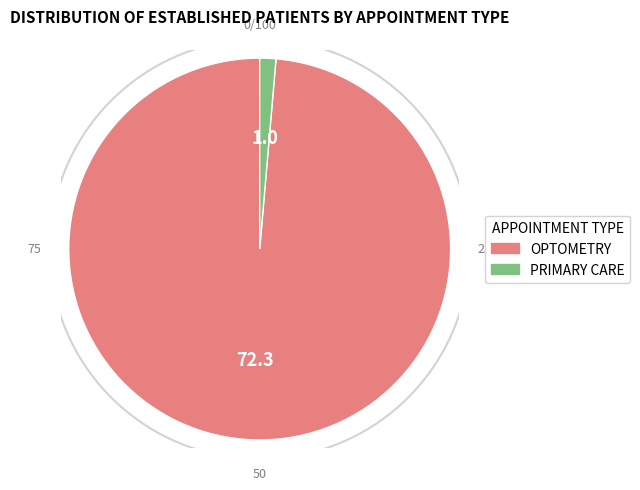

What percentage do OPTOMETRY and PRIMARY CARE together represent?

100.0%